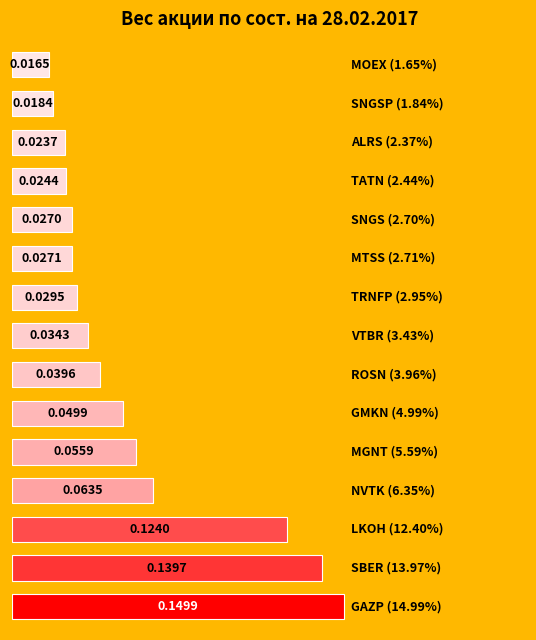

What is the sum of all values?

0.8